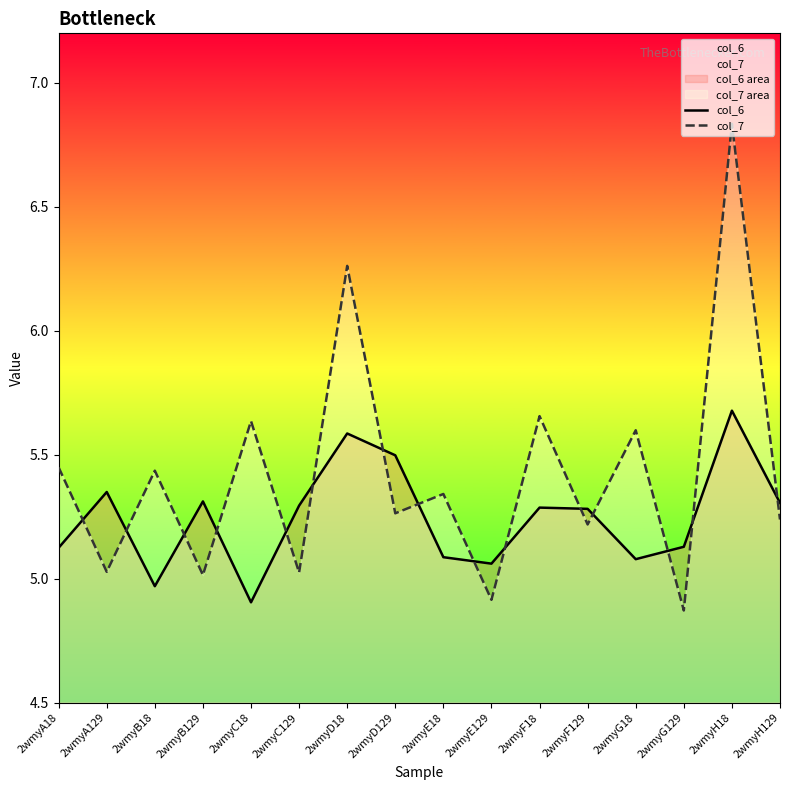

Reading left to right, extract all data points from this chart.

col_6: 5.1	5.3	5.0	5.3	4.9	5.3	5.6	5.5	5.1	5.1	5.3	5.3	5.1	5.1	5.7	5.3
col_7: 5.4	5.0	5.4	5.0	5.6	5.0	6.3	5.3	5.3	4.9	5.7	5.2	5.6	4.9	6.8	5.2